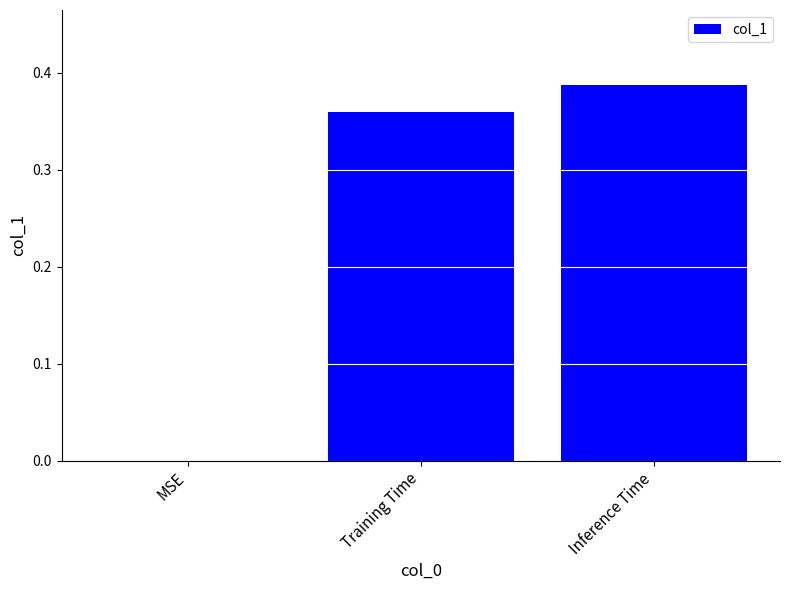

How many series are shown in this chart?

1